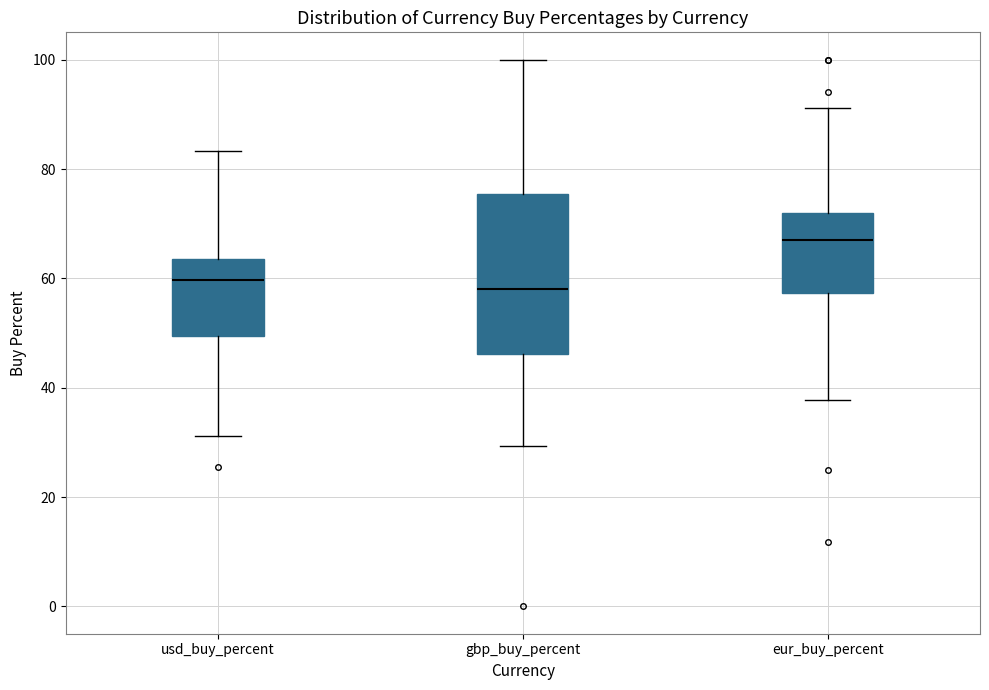

Reading left to right, transcribe this box plot: for each box, give where its median line is, the range the box spans, and where its two whiskers end, as read against the y-axis. The values are not printed on the chart, so give them approximately, as read against the axis.

usd_buy_percent: median 60, box 50 to 64, whiskers 32 to 84
gbp_buy_percent: median 58, box 46 to 76, whiskers 30 to 100
eur_buy_percent: median 66, box 58 to 72, whiskers 38 to 92